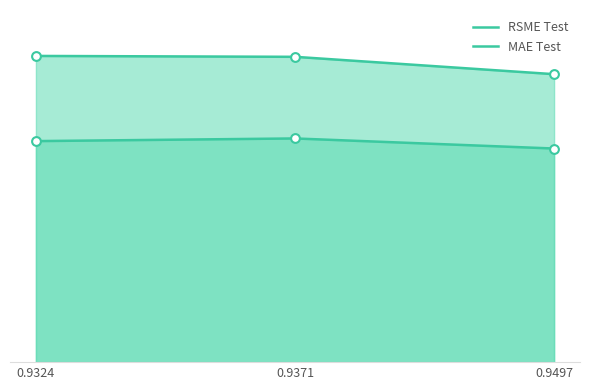

Which series reaches the minimum Y coordinate?

MAE Test